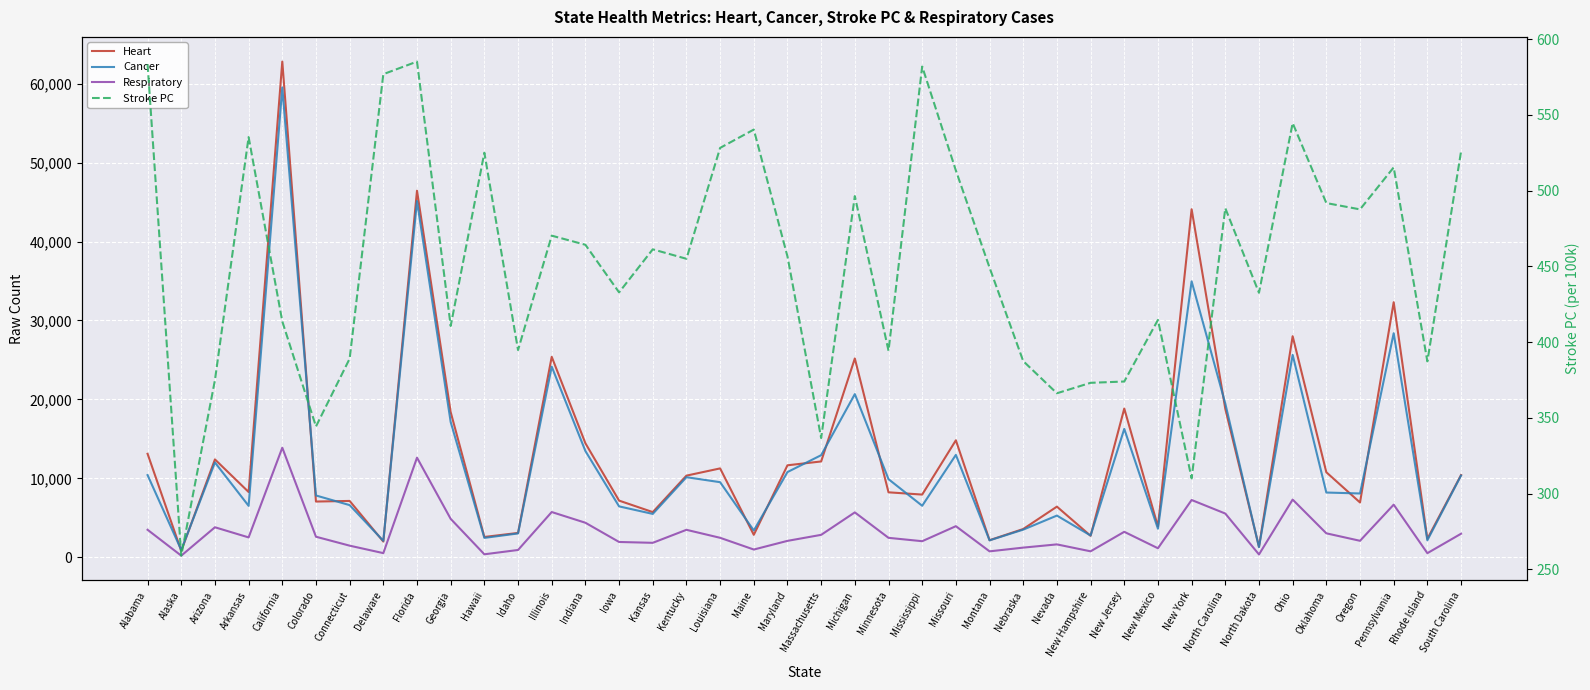

Which series has the widest spread of values?

Heart